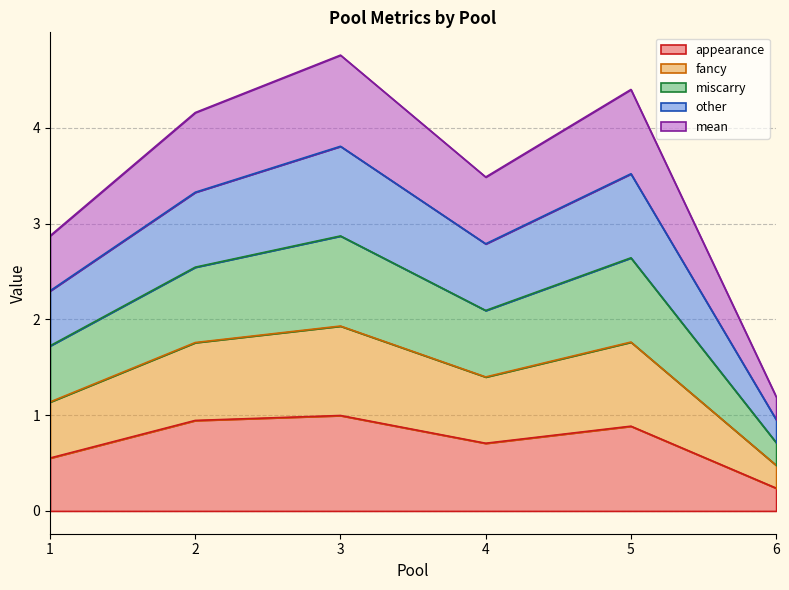

At which label does appearance reach its minimum?

6